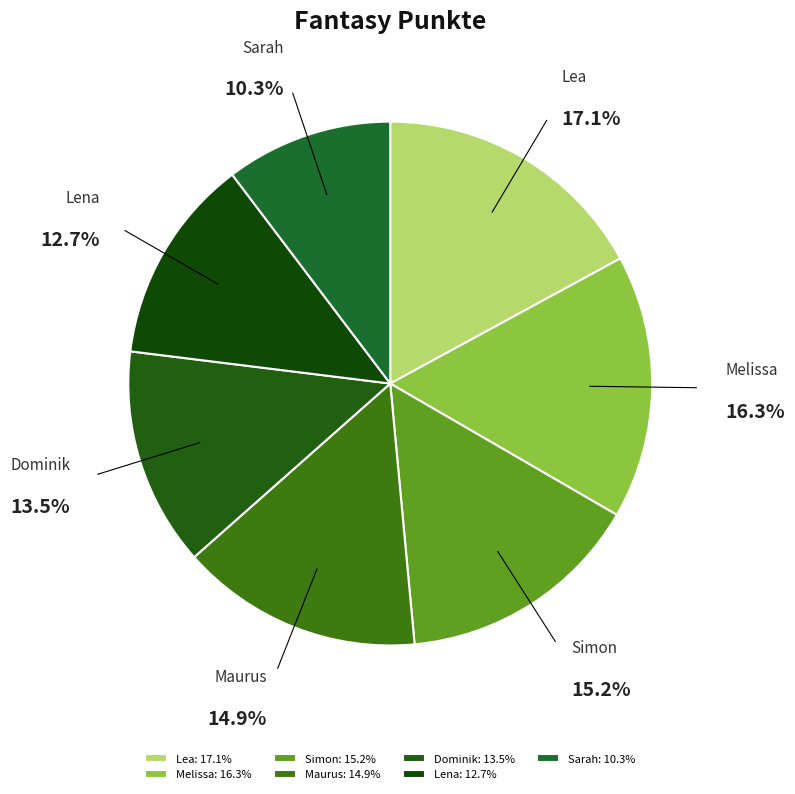

Is it true that Maurus is 4% of the pie?

False